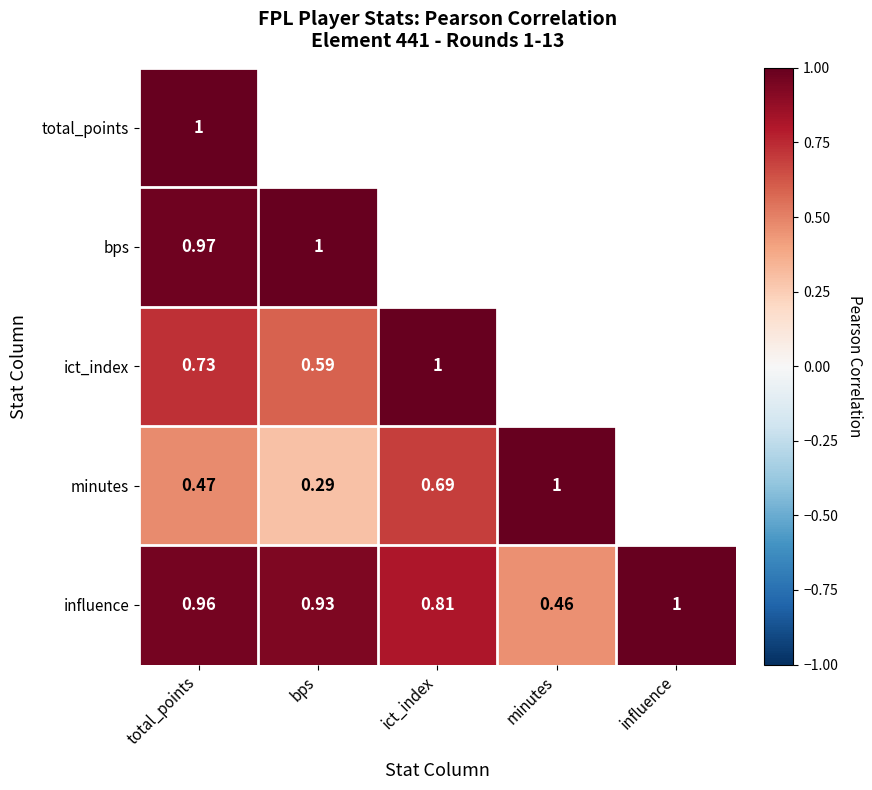

Is the value of total_points at bps greater than the value of influence at bps?

No